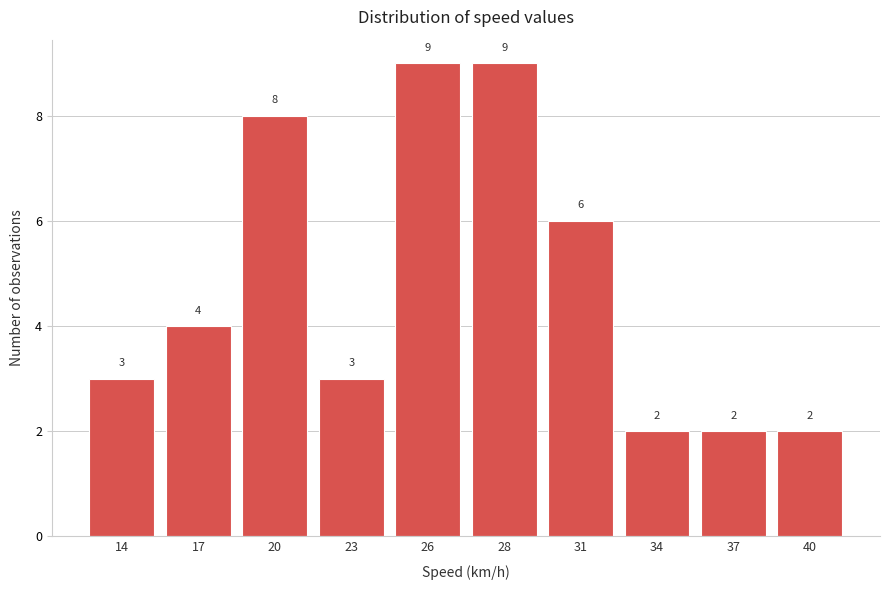

Reading right to left, transcribe all the data shown in this chart.

40=2	37=2	34=2	31=6	28=9	26=9	23=3	20=8	17=4	14=3